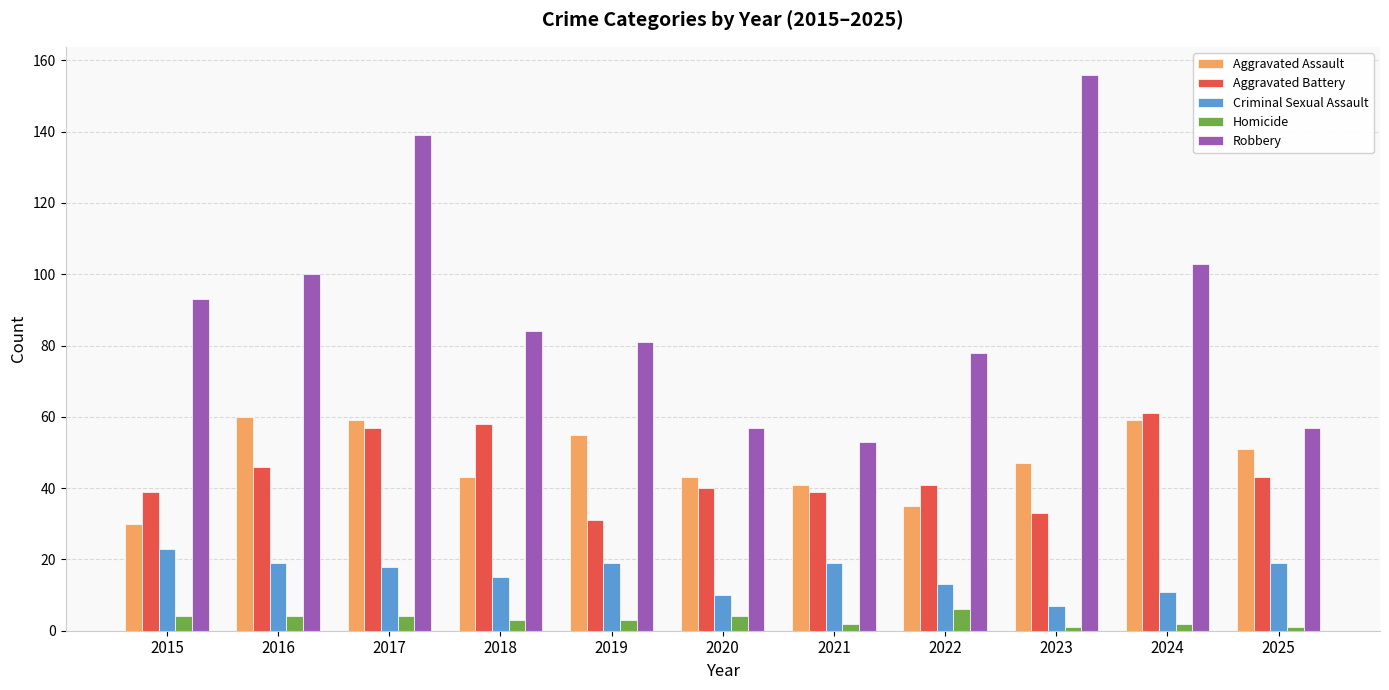

What is the highest value of the Aggravated Assault series?

60